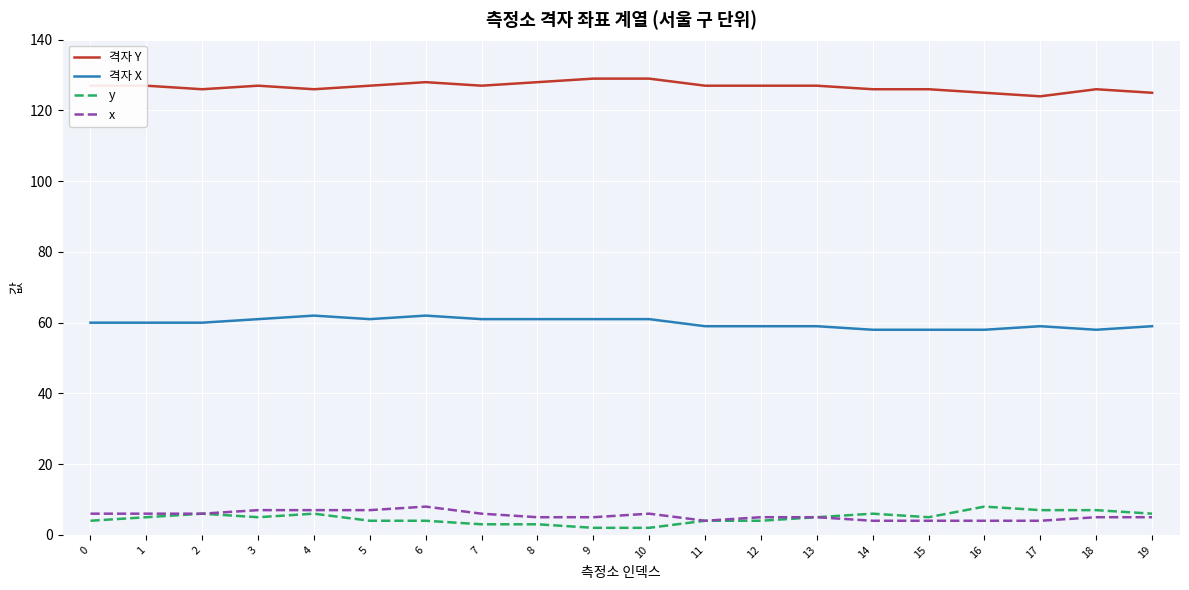

At 17, list the series in order from largest to smallest.

격자 Y, 격자 X, y, x